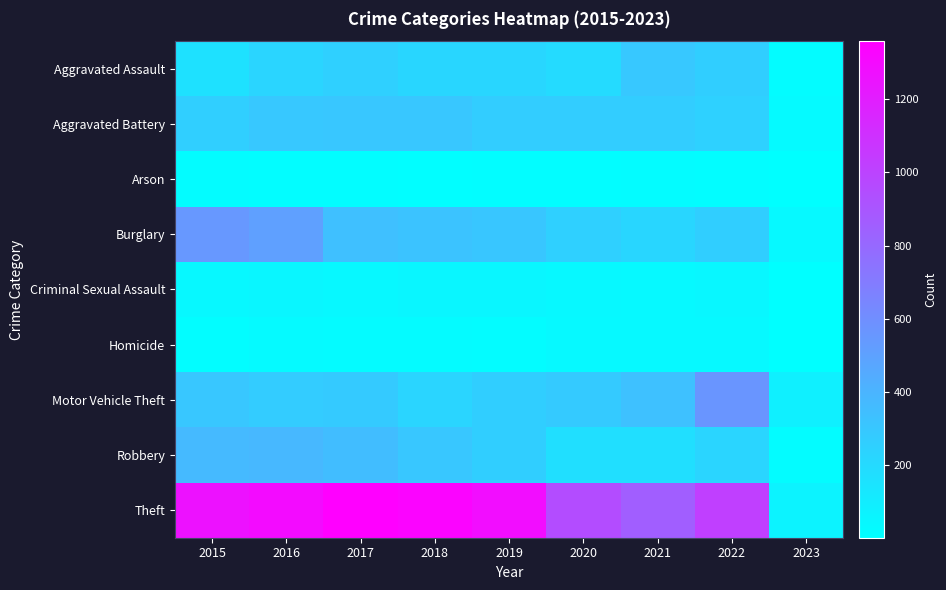

At which category does the chart reach its peak across all series?

2017